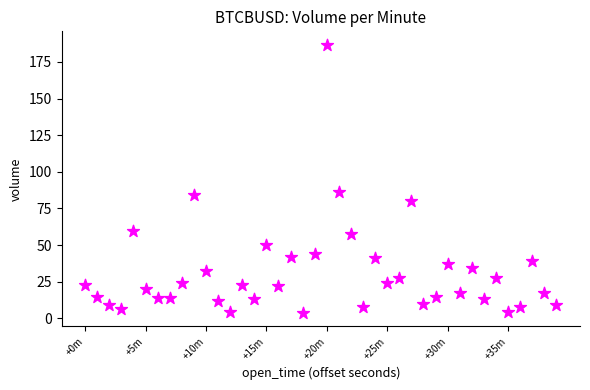

What is the range of X values (max minus min)?

2340.0